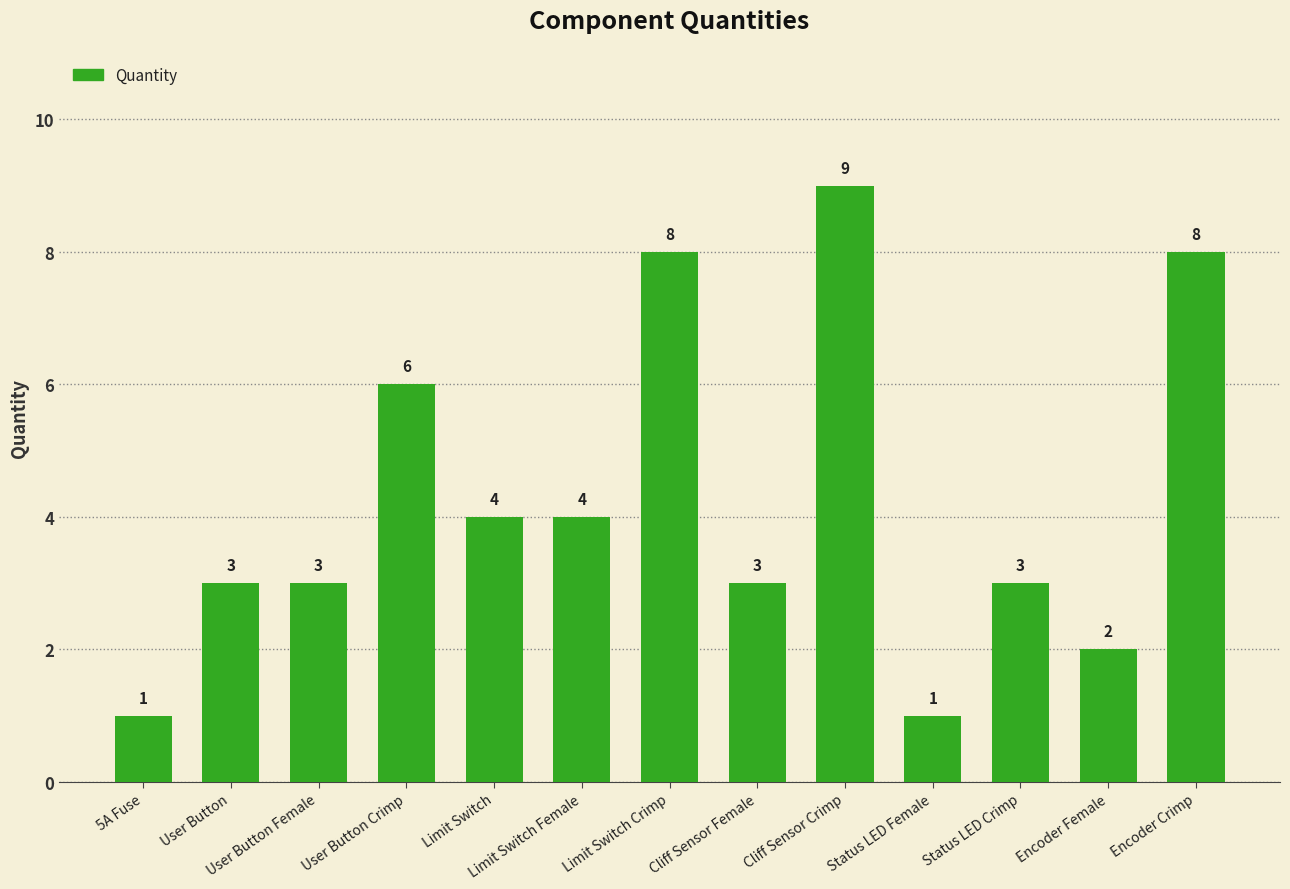

What is the greatest value displayed?

9